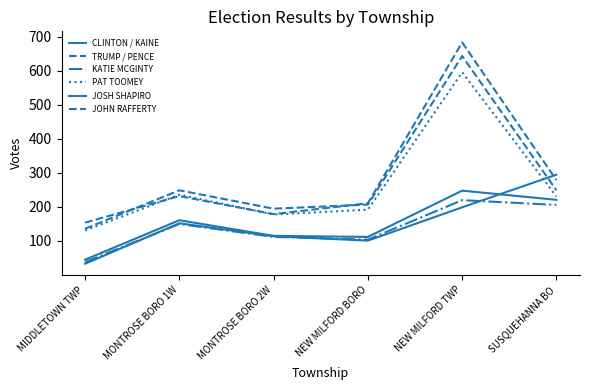

What is the difference between the KATIE MCGINTY values at NEW MILFORD BORO and MONTROSE BORO 2W?

8